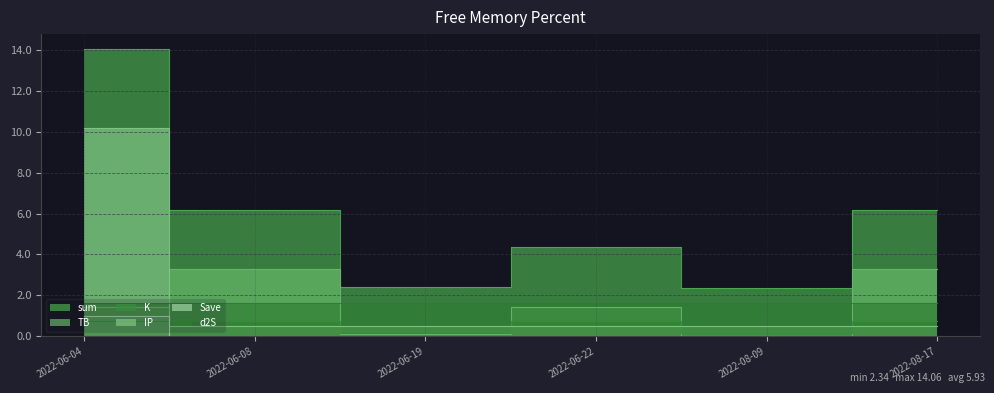

Where is the first local maximum for TB?

2022-06-08